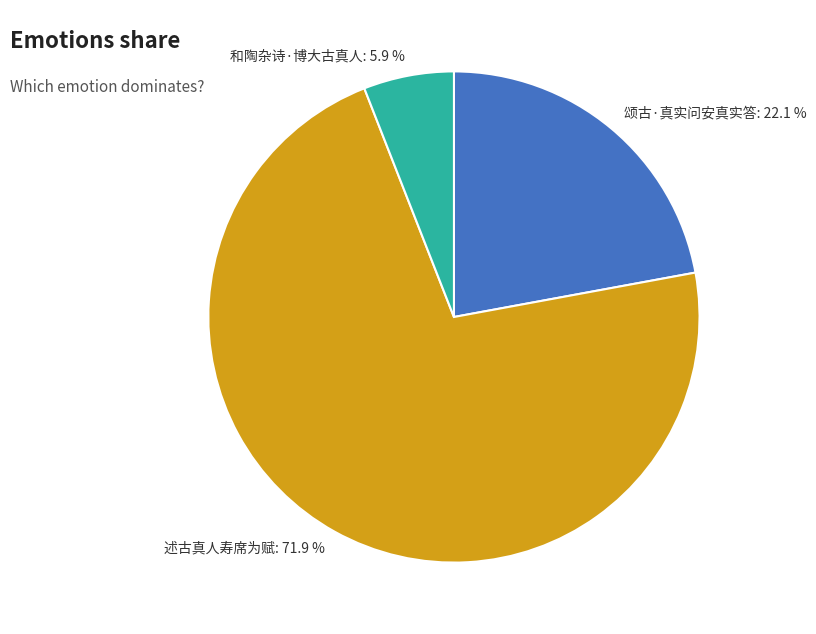

Which slice represents more than half of the pie?

述古真人寿席为赋